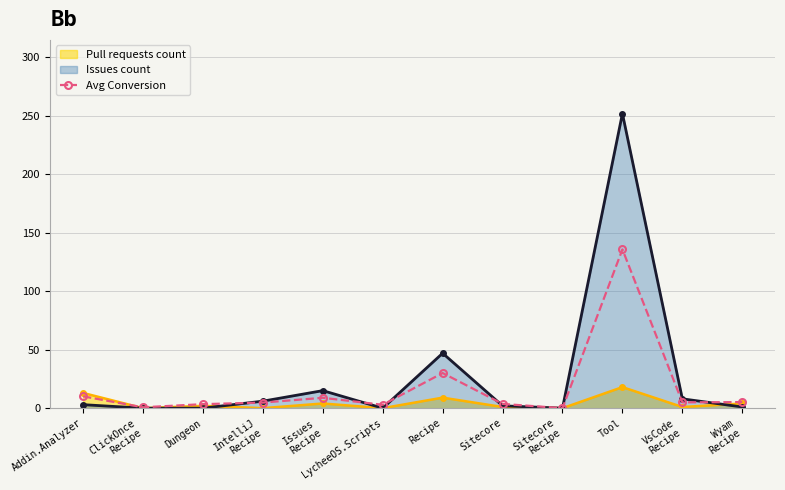

Rank the categories by value from lowest to highest.

Sitecore
Recipe, ClickOnce
Recipe, LycheeOS.Scripts, Dungeon, Sitecore, IntelliJ
Recipe, VsCode
Recipe, Wyam
Recipe, Issues
Recipe, Addin.Analyzer, Recipe, Tool